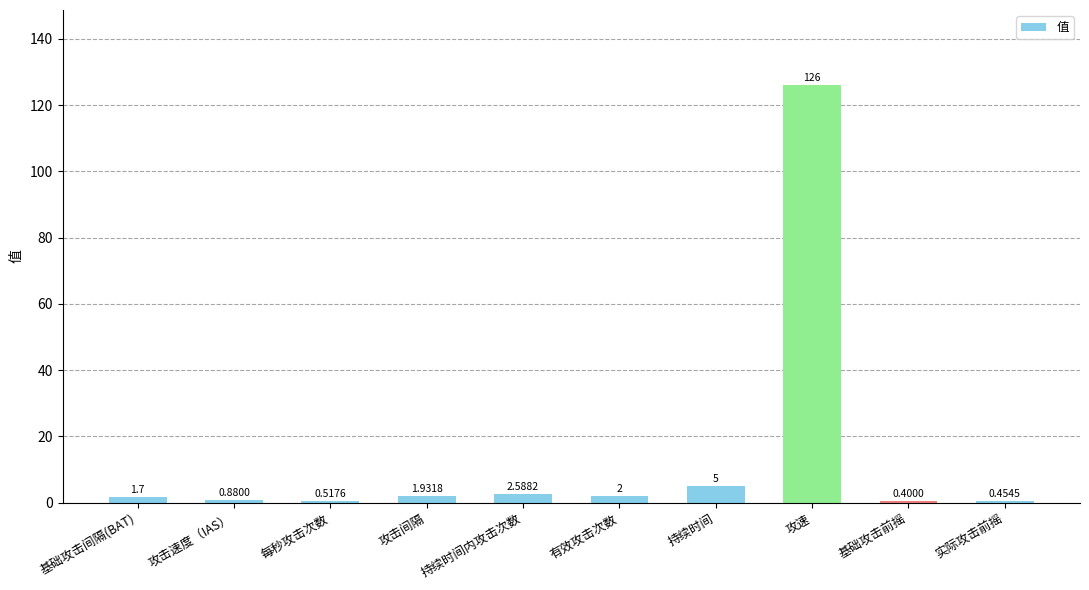

Are the bars grouped side by side (vs. stacked)?

No